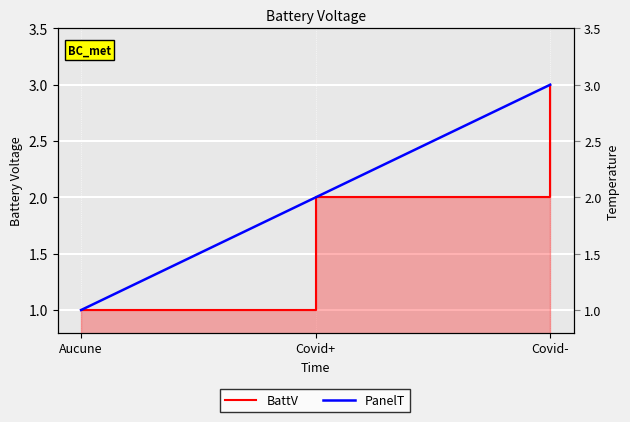

What are all the series names shown in the legend?

BattV, PanelT